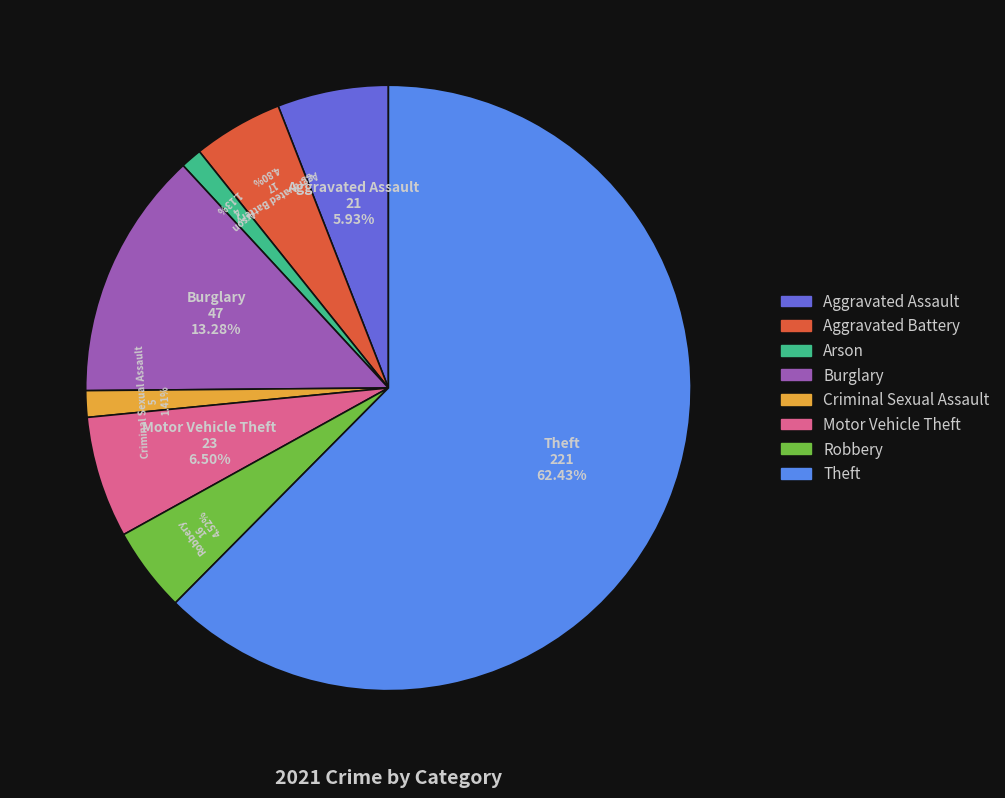

Is there any slice that represents more than half of the pie?

Yes